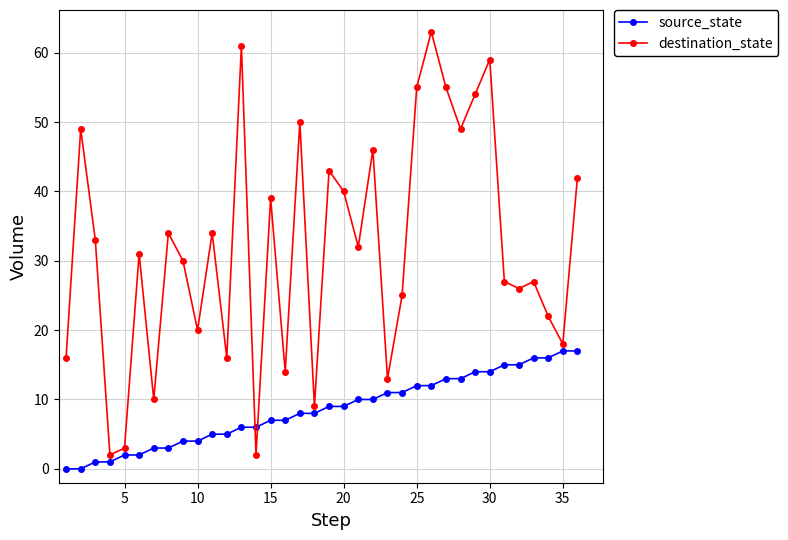

Which series has the largest range (max minus min)?

destination_state